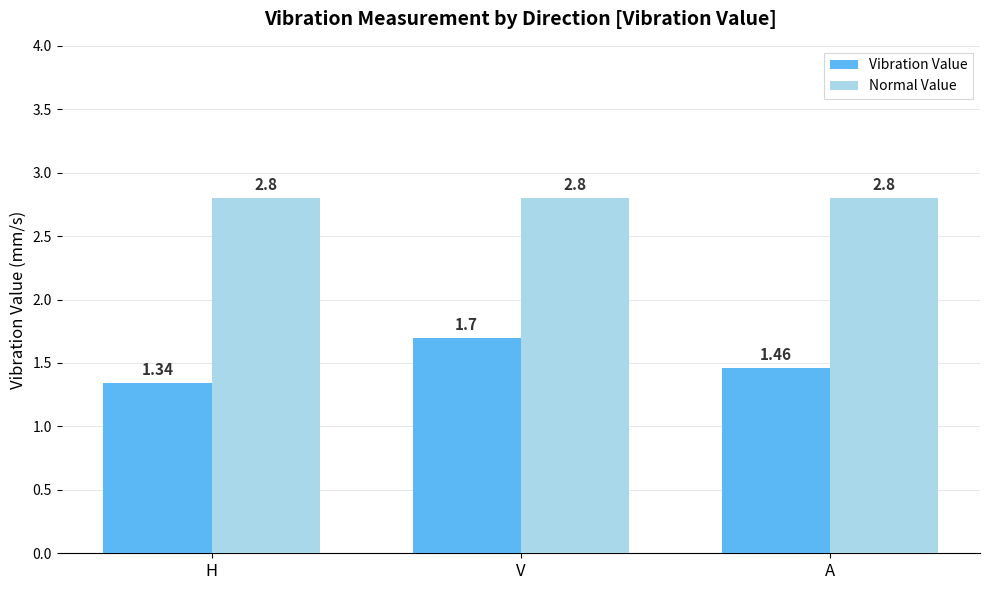

Which series changed the most between H and V?

Vibration Value